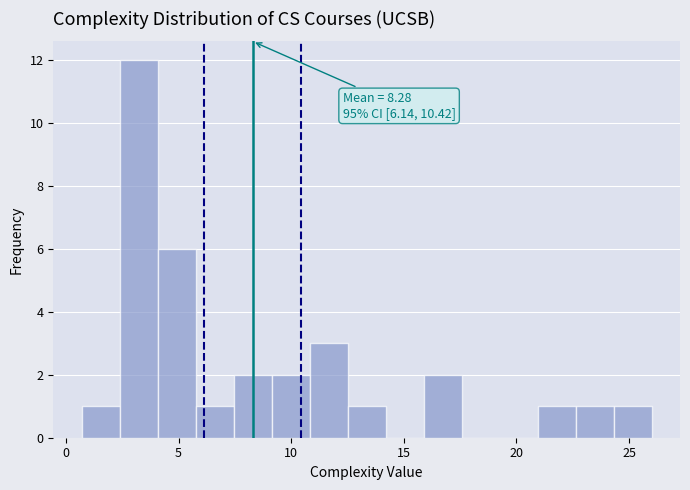

Read against the x-axis, roughly where is the centre of the tallest bar?

3.0